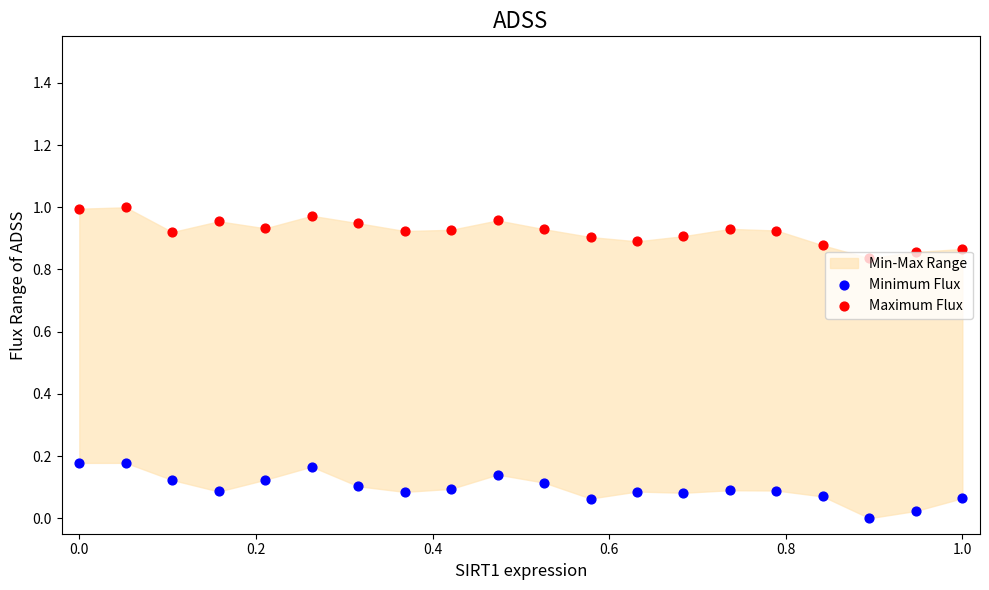

What is the total value across all series at 0.2?

1.0